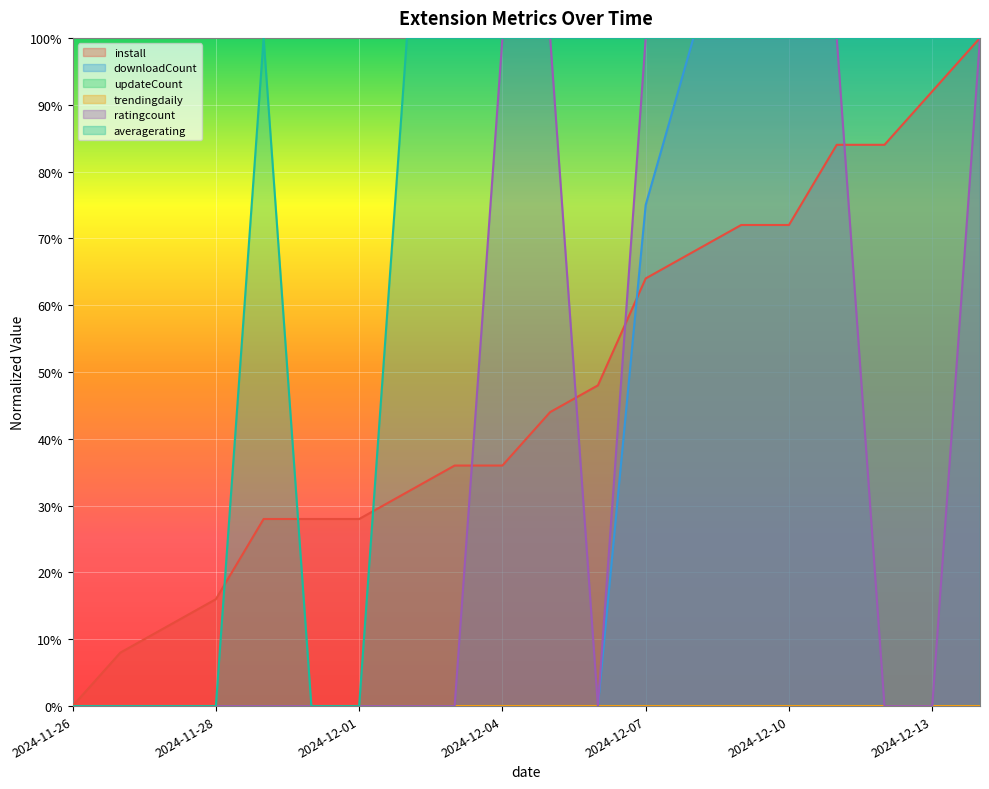

What is the difference between the maximum and minimum values in the ratingcount series?

1.0